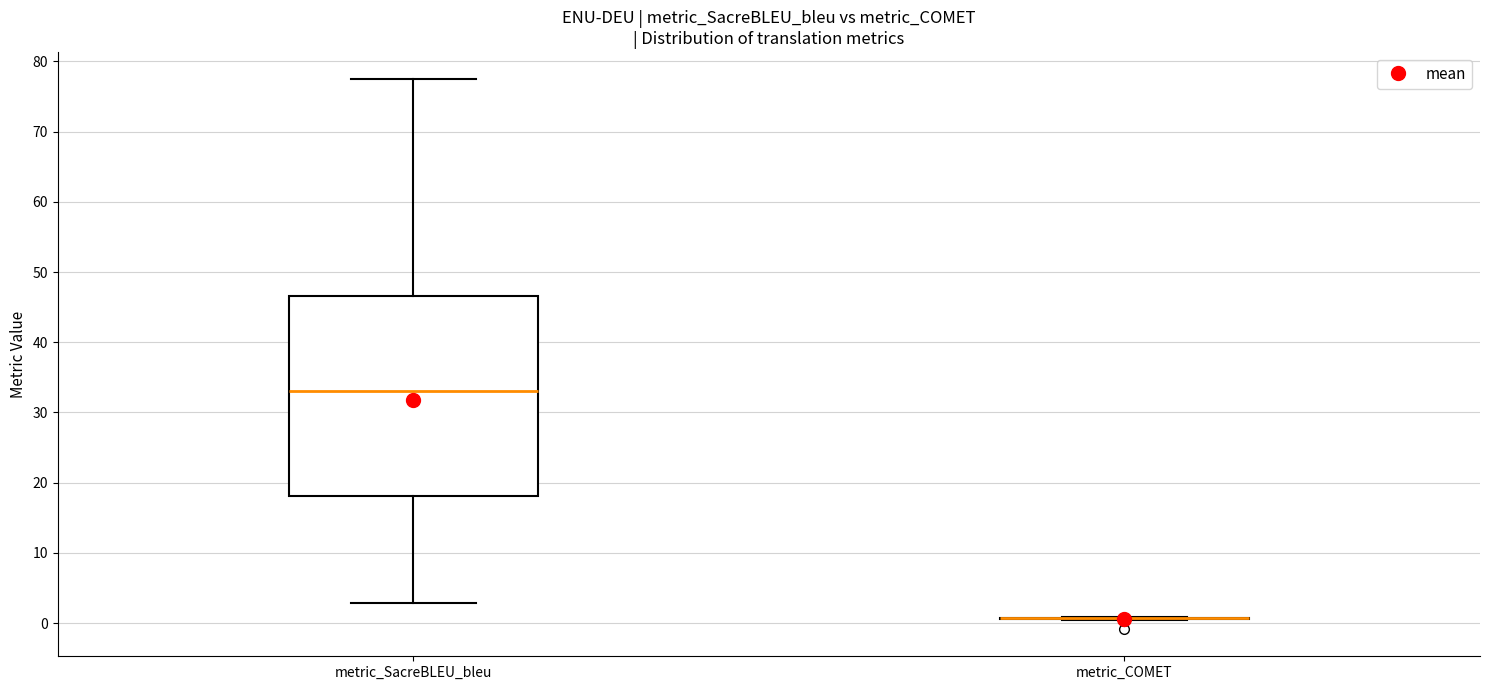

Reading left to right, transcribe this box plot: for each box, give where its median line is, the range the box spans, and where its two whiskers end, as read against the y-axis. The values are not printed on the chart, so give them approximately, as read against the axis.

metric_SacreBLEU_bleu: median 33, box 18 to 47, whiskers 3 to 77
metric_COMET: box collapsed to a line at 1, whiskers 0 to 1